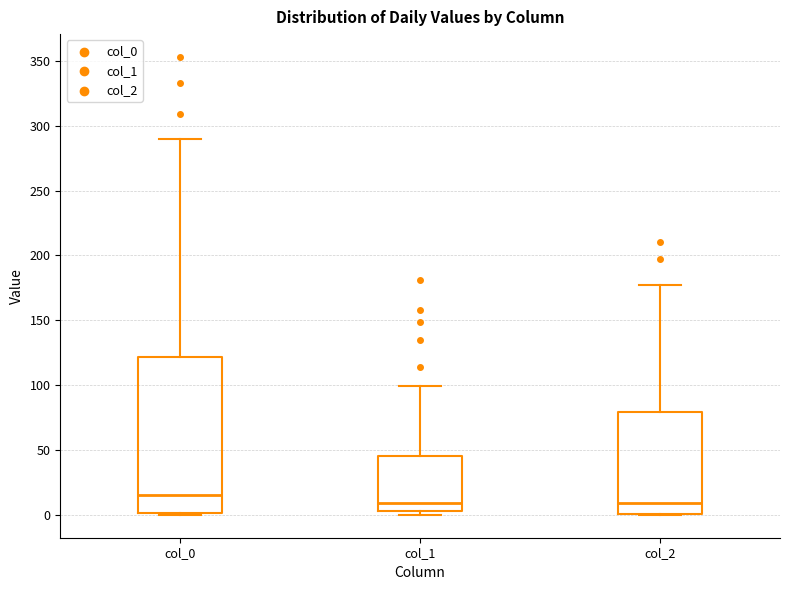

Reading left to right, read every box against the y-axis: the position of its median line, the range the box covers, and the ends of its whiskers. The values are not printed on the chart, so give them approximately, as read against the axis.

col_0: median 15, box 0 to 120, whiskers 0 to 290
col_1: median 10, box 5 to 45, whiskers 0 to 100
col_2: median 10, box 0 to 80, whiskers 0 to 175